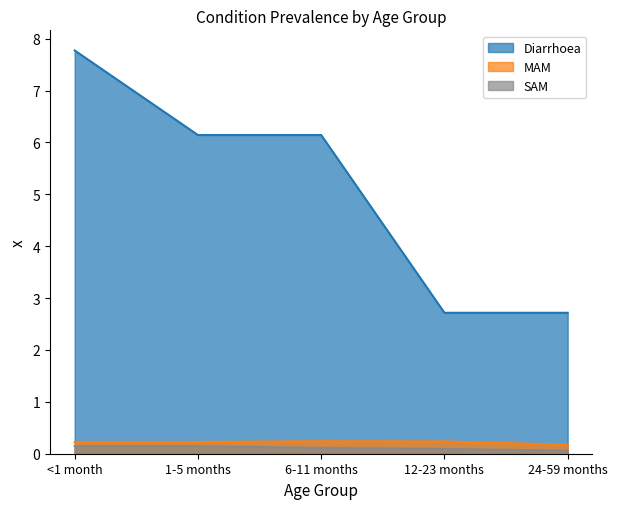

True or false: SAM and Diarrhoea intersect in this chart.

False